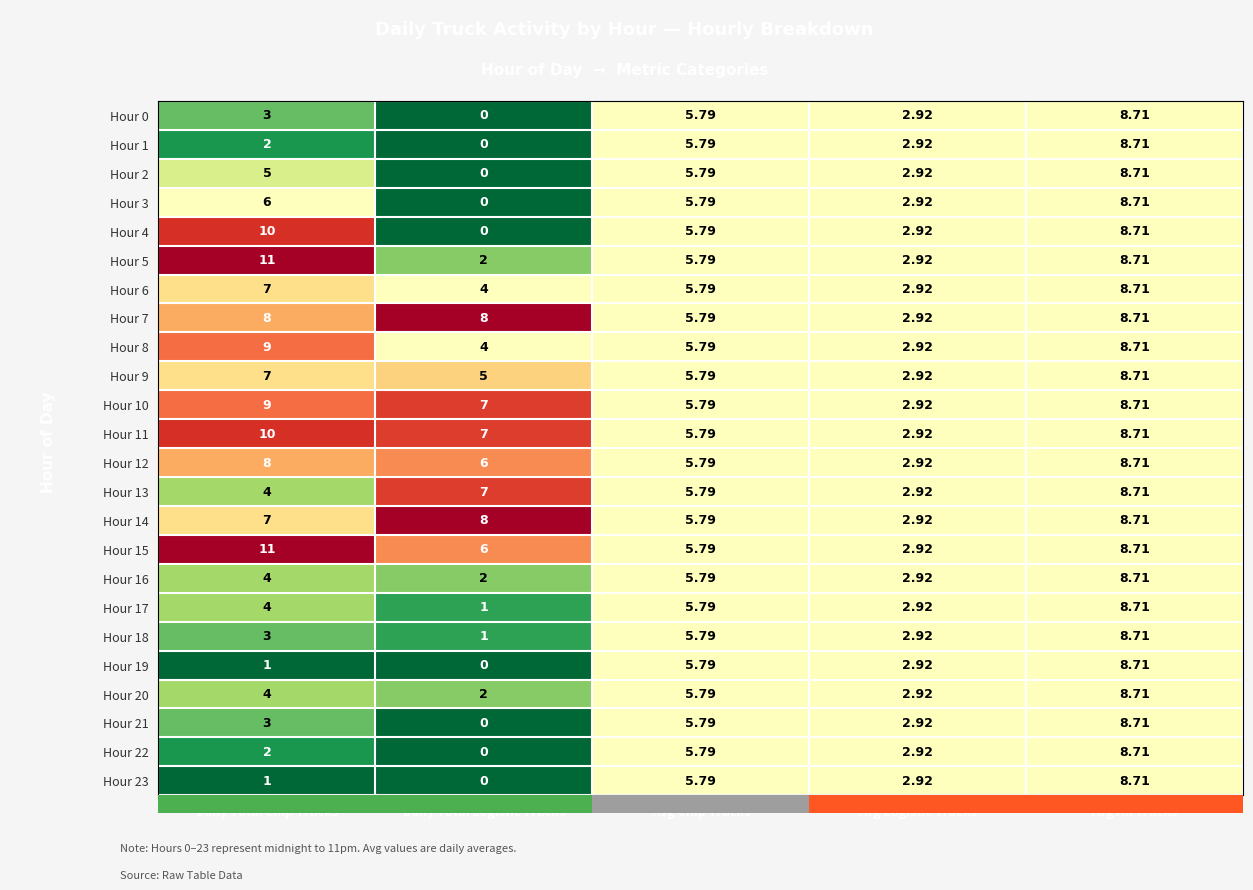

Is the value of Hour 15 at Avg All Trucks greater than the value of Hour 4 at Daily Total Logistic Trucks?

Yes